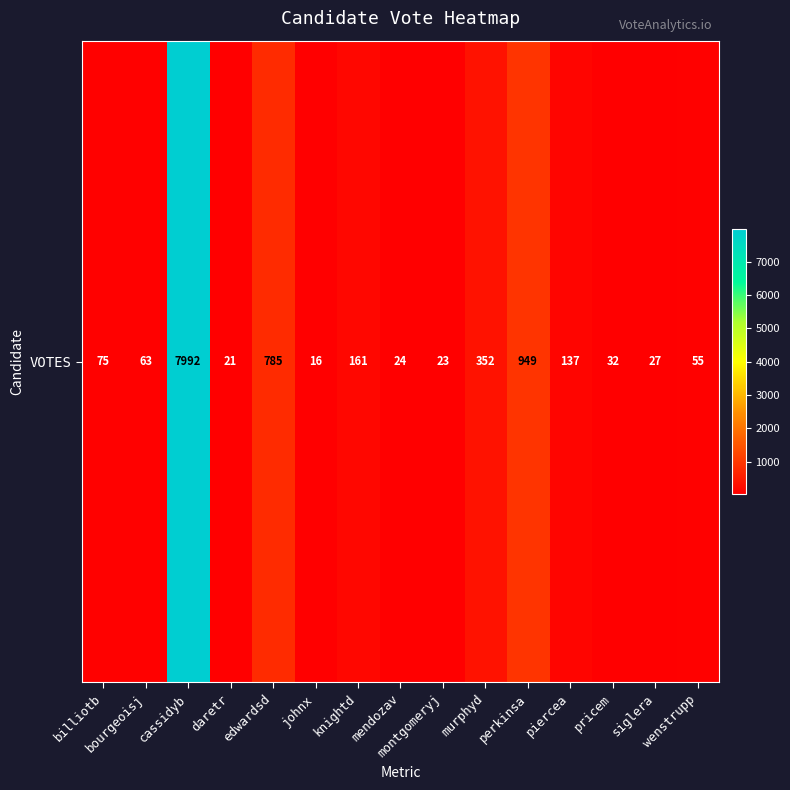

The value at daretr is 21. True or false?

True